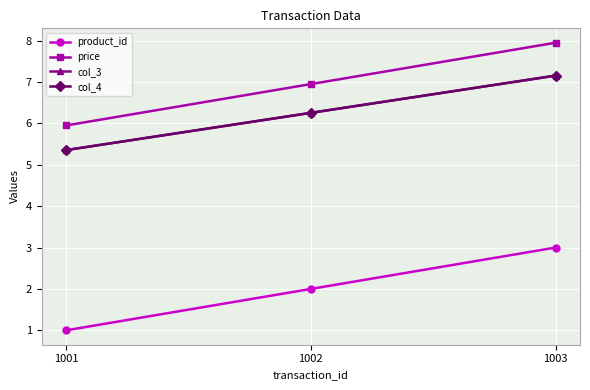

Reading left to right, list all the values displayed in this chart.

product_id: 1.0	2.0	3.0
price: 6.0	7.0	8.0
col_3: 5.4	6.3	7.2
col_4: 5.4	6.3	7.2